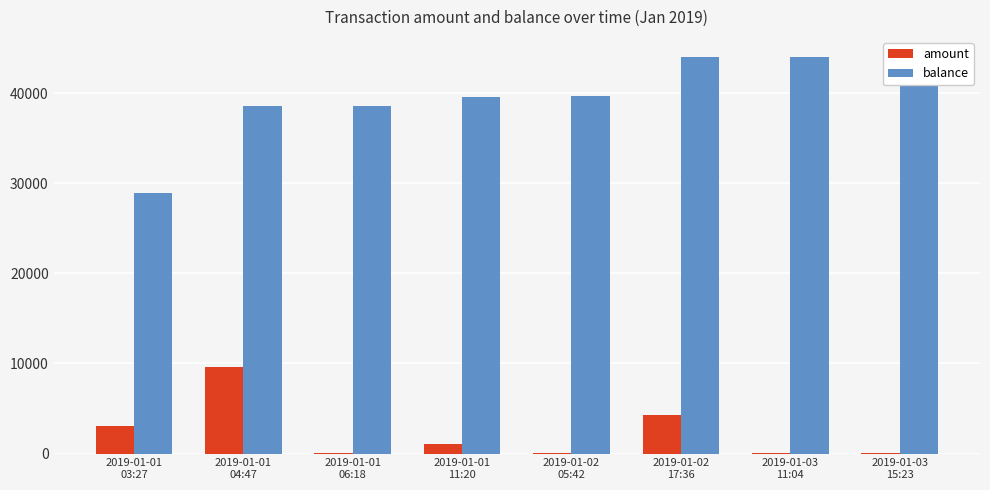

Count the number of categories in the chart.

8